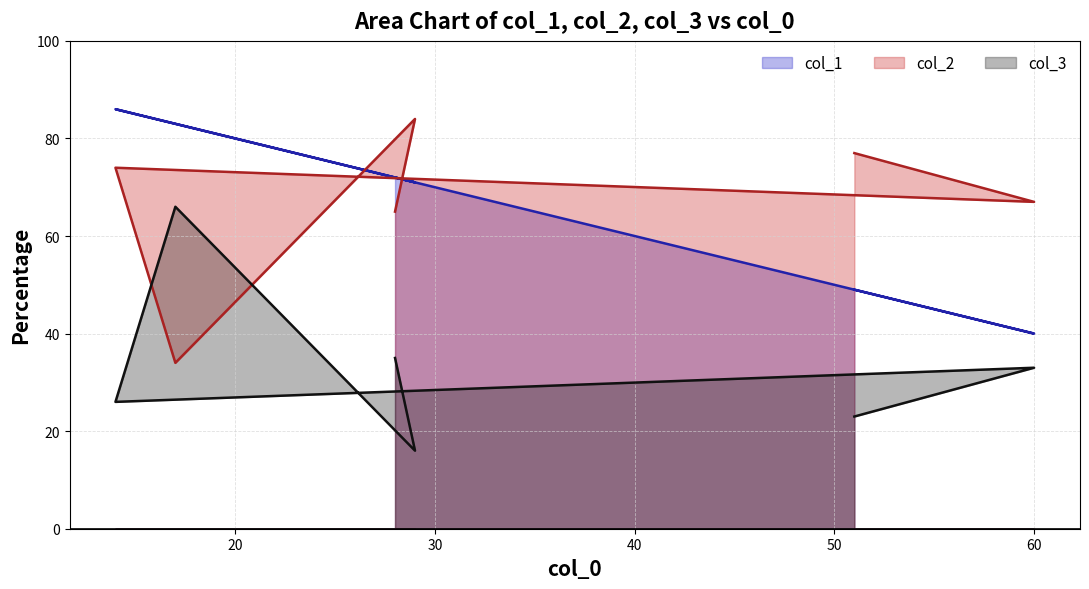

The col_1 line series shows 21 at 60. True or false?

False